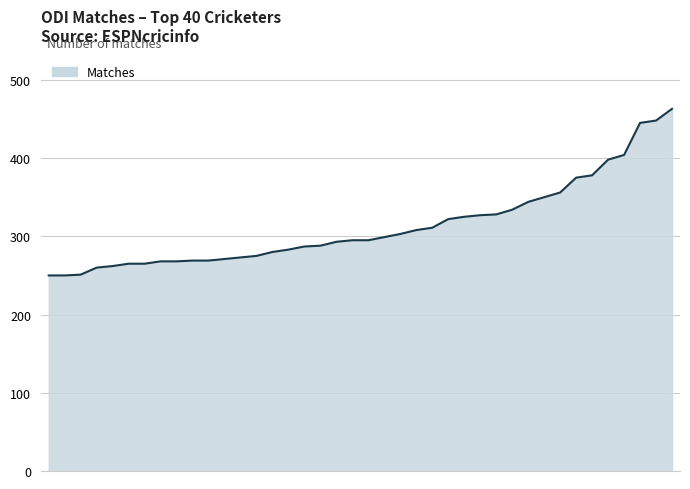

What is the difference between the maximum and minimum values?

213